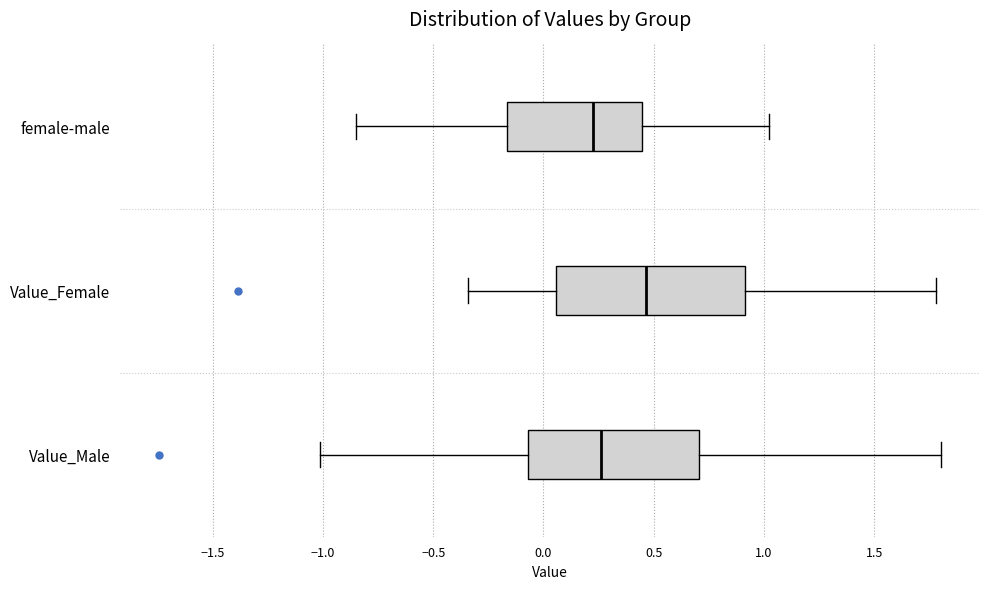

Comparing the boxes themselves (not the whiskers), which one is the widest?

Value_Female